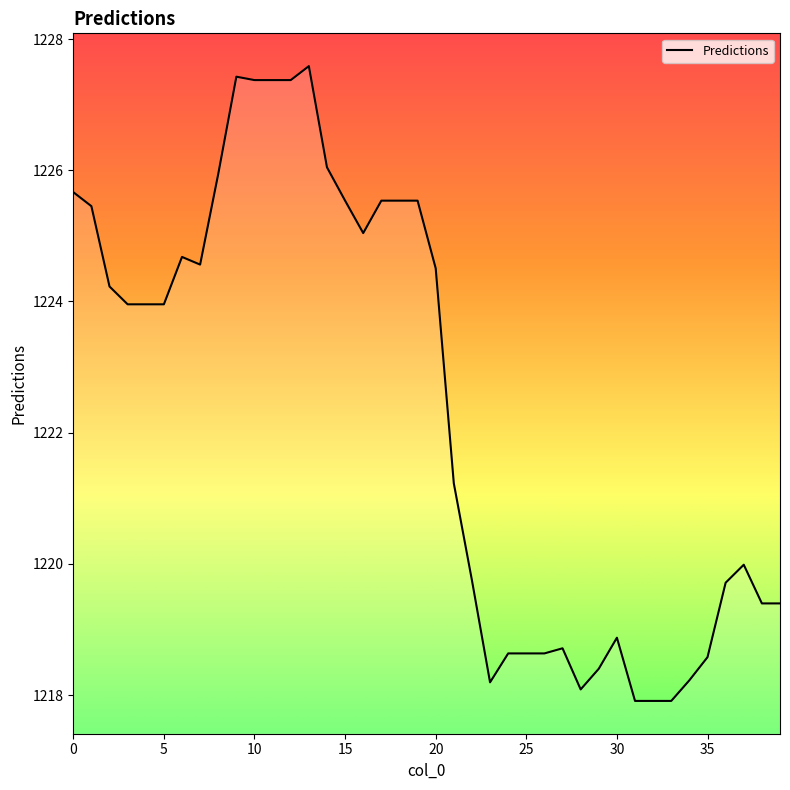

What is the label of the 28th point from the left?

27